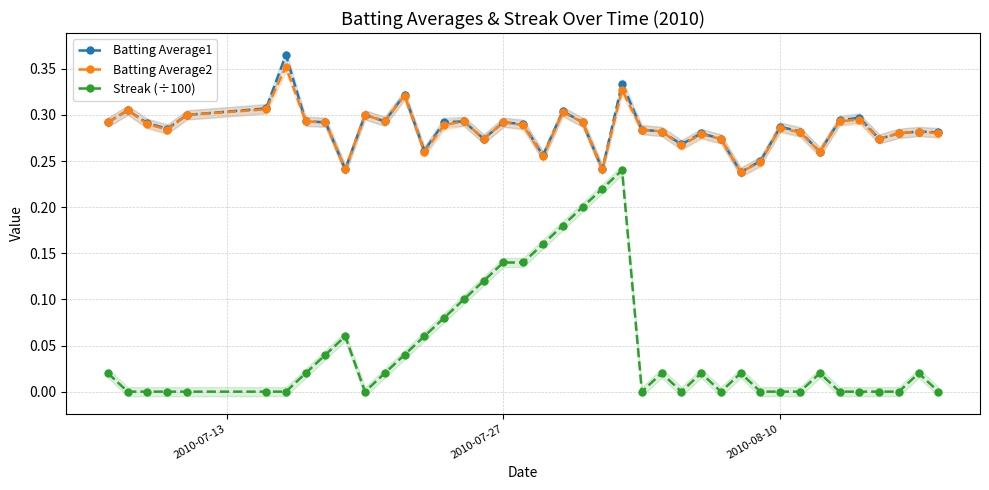

What is the difference between the maximum and second lowest values in the Streak (÷100) series?

0.2